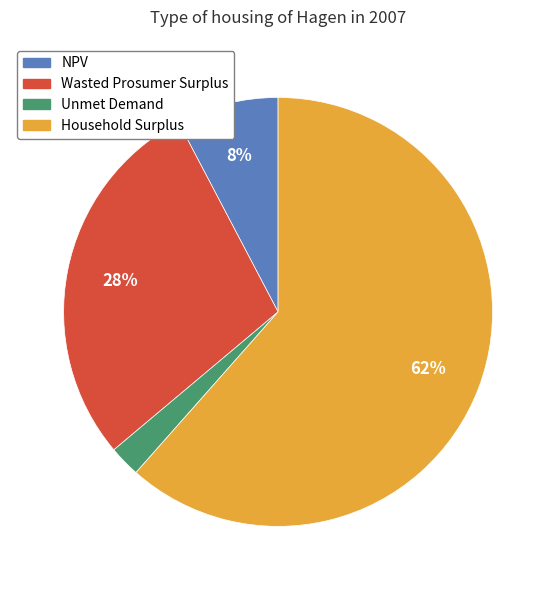

To the nearest percent, what is the average slice percentage?

25%